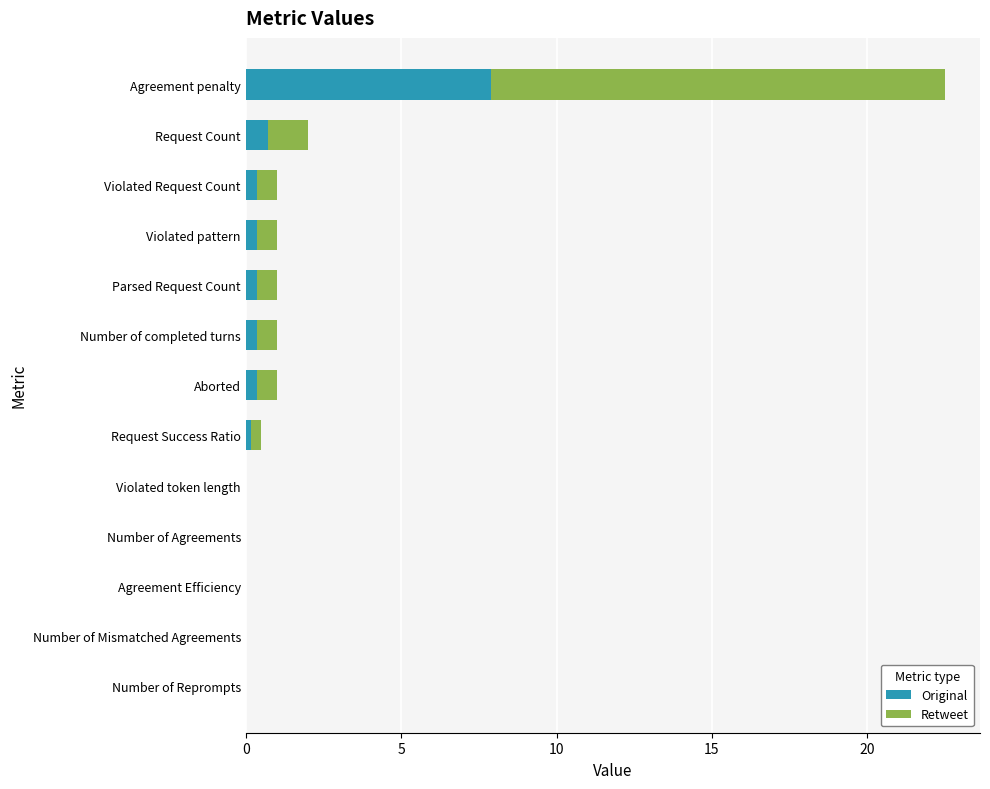

Count the number of data series in this chart.

2